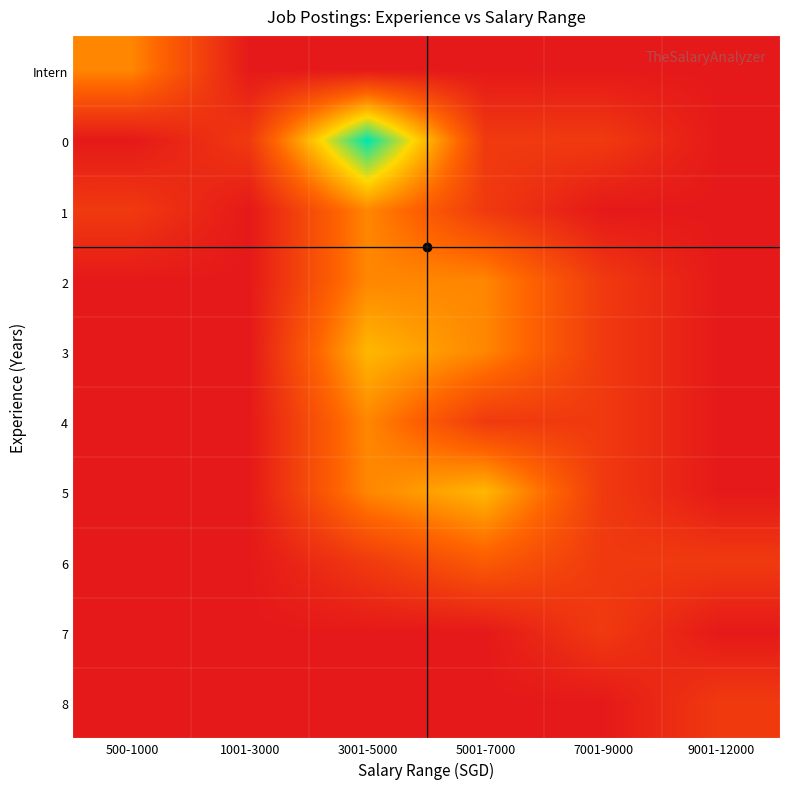

What is the spread (max minus min) of values at 5001-7000?

4